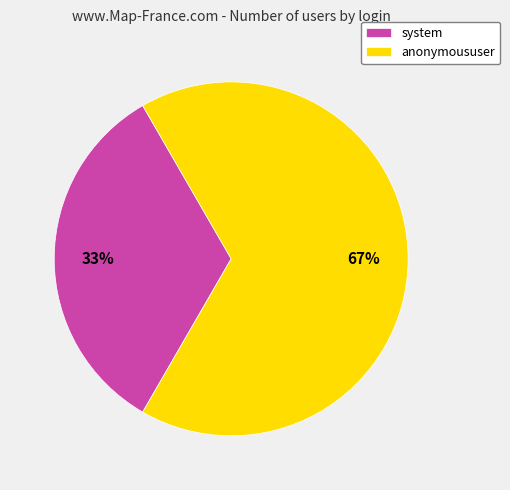

Is it true that anonymoususer is 59% of the pie?

False